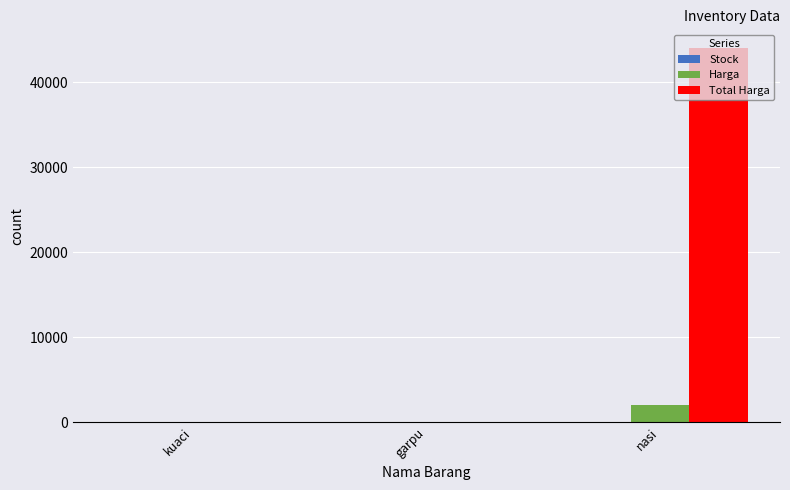

Between garpu and nasi, which series saw the biggest shift?

Total Harga